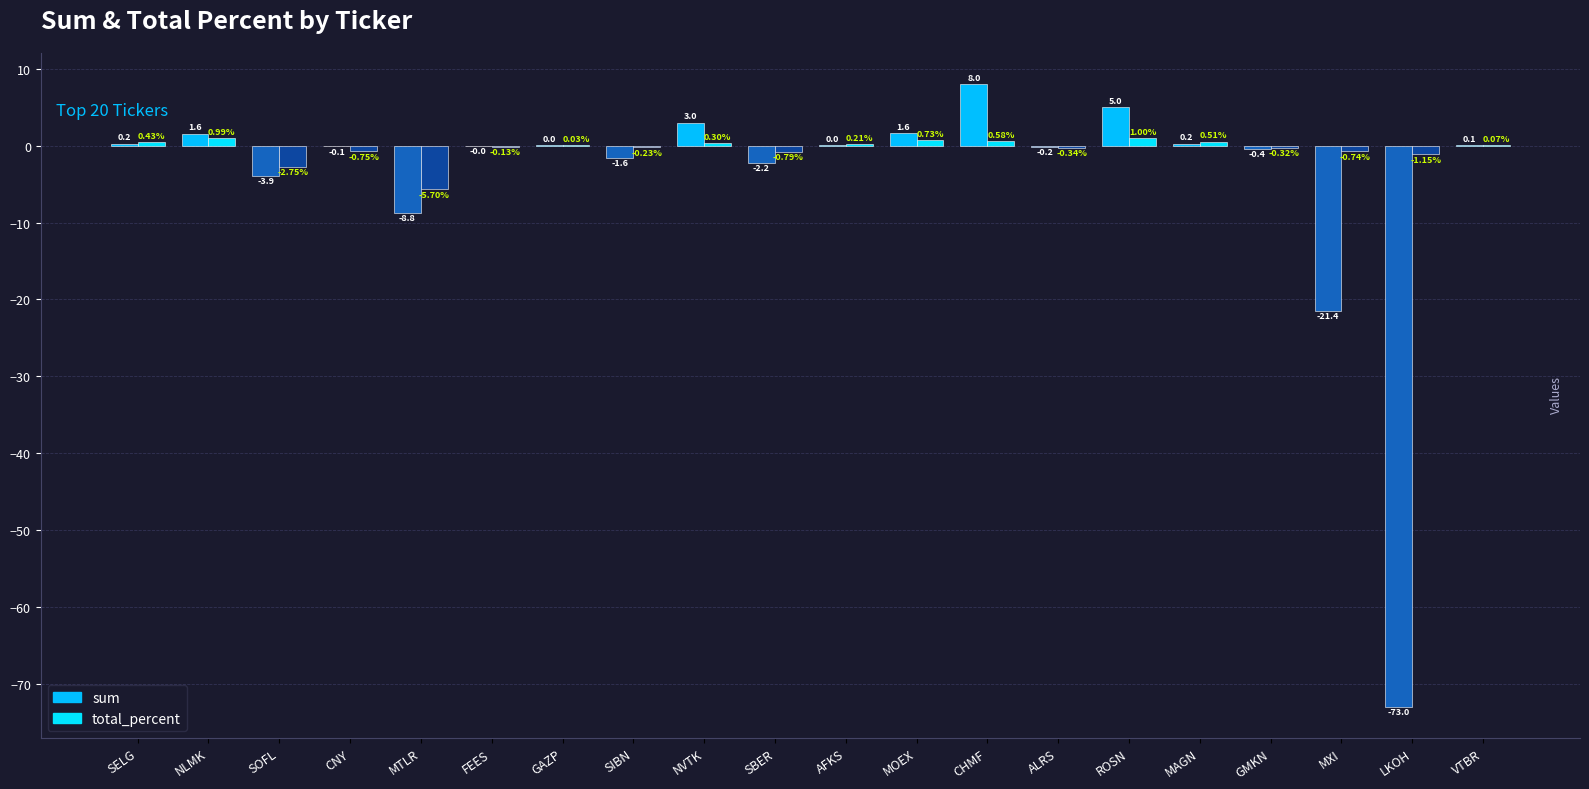

Are the bars horizontal?

No